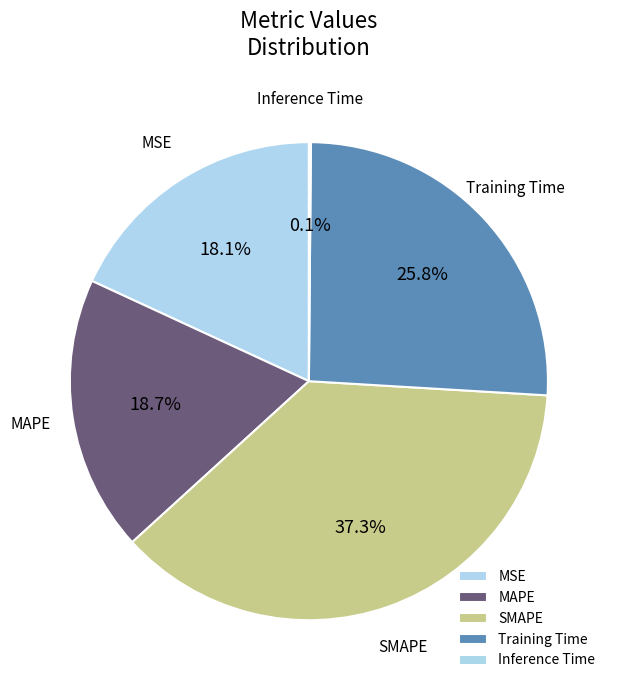

Approximately how many times larger is the value at MSE compared to Training Time?

0.7